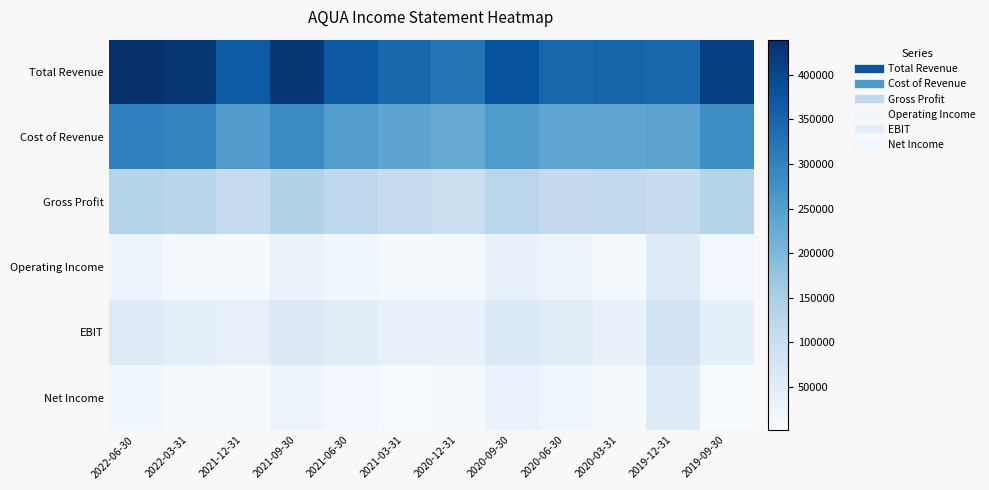

Reading left to right, list all the values displayed in this chart.

Total Revenue: 2022-06-30=439300	2022-03-31=426700	2021-12-31=366300	2021-09-30=426000	2021-06-30=369700	2021-03-31=346600	2020-12-31=322200	2020-09-30=383900	2020-06-30=347800	2020-03-31=351700	2019-12-31=346100	2019-09-30=412500
Cost of Revenue: 2022-06-30=302700	2022-03-31=297200	2021-12-31=255500	2021-09-30=286700	2021-06-30=251700	2021-03-31=238000	2020-12-31=226000	2020-09-30=258100	2020-06-30=236200	2020-03-31=237100	2019-12-31=240000	2019-09-30=280800
Gross Profit: 2022-06-30=136600	2022-03-31=129500	2021-12-31=110800	2021-09-30=139300	2021-06-30=118000	2021-03-31=108600	2020-12-31=96200	2020-09-30=125800	2020-06-30=111600	2020-03-31=114600	2019-12-31=106100	2019-09-30=131700
Operating Income: 2022-06-30=22600	2022-03-31=9600	2021-12-31=7700	2021-09-30=29300	2021-06-30=17100	2021-03-31=7800	2020-12-31=7600	2020-09-30=35200	2020-06-30=22600	2020-03-31=7900	2019-12-31=56100	2019-09-30=12700
EBIT: 2022-06-30=55300	2022-03-31=42100	2021-12-31=36300	2021-09-30=59300	2021-06-30=46200	2021-03-31=35000	2020-12-31=35000	2020-09-30=62400	2020-06-30=50100	2020-03-31=35300	2019-12-31=81300	2019-09-30=39500
Net Income: 2022-06-30=17600	2022-03-31=7300	2021-12-31=6000	2021-09-30=26900	2021-06-30=13200	2021-03-31=5000	2020-12-31=6400	2020-09-30=31300	2020-06-30=21400	2020-03-31=7800	2019-12-31=53100	2019-09-30=1700